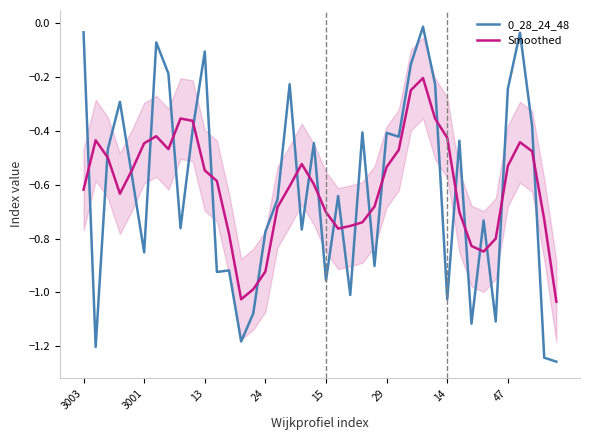

True or false: 0_28_24_48 and Smoothed cross at least once.

True